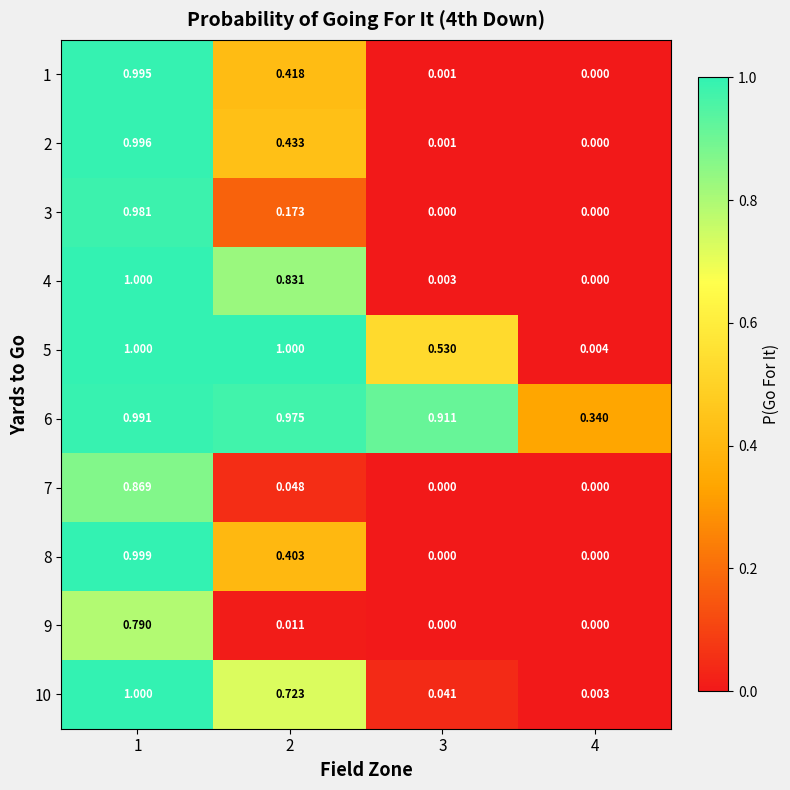

Is the value of 2 at 2 greater than the value of 1 at 1?

No